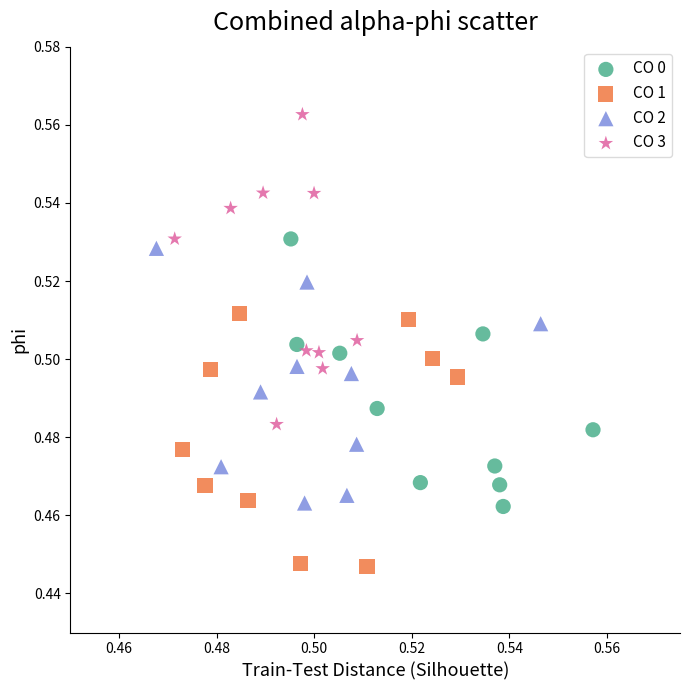

Which series contains the highest Y value?

CO 3